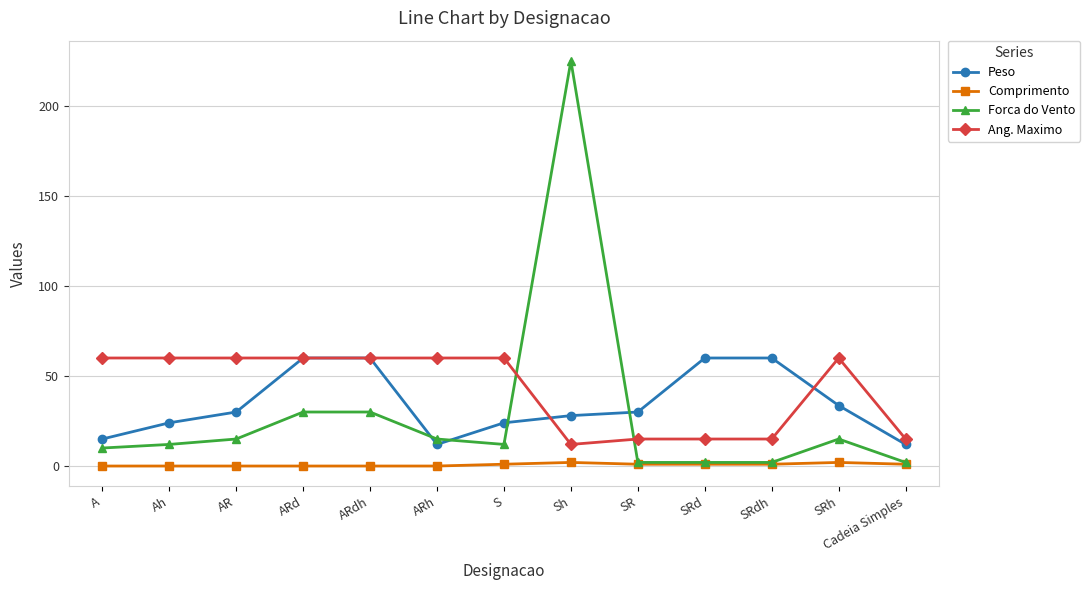

The value of Peso at AR is 16.5. True or false?

False